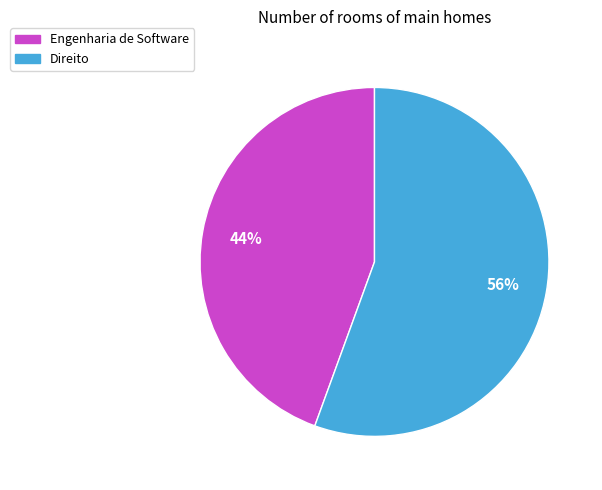

Is the sum of Engenharia de Software and Direito greater than half?

Yes